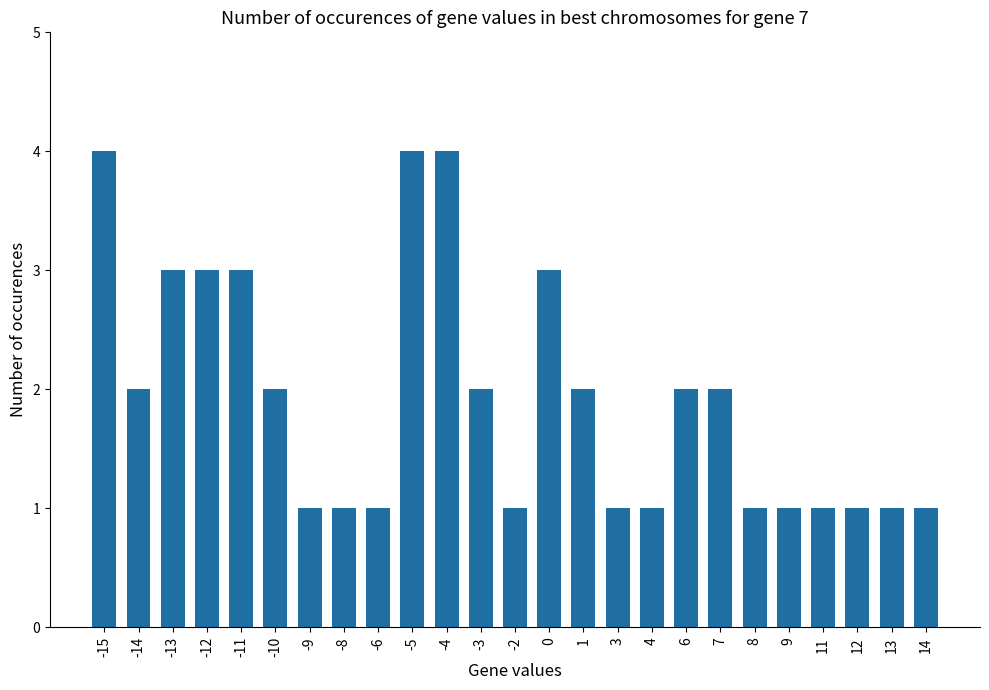

How many values are between 1 and 3?

22